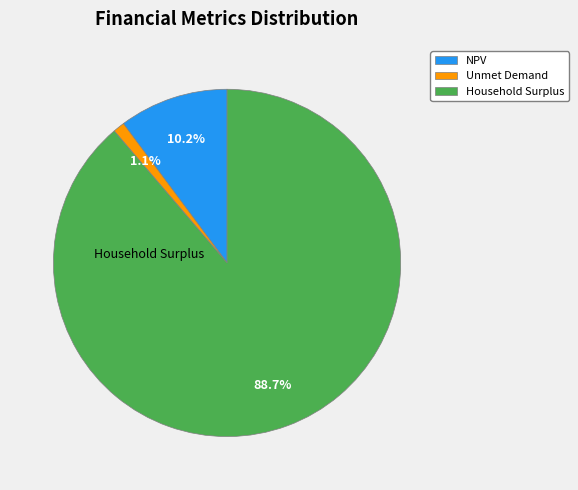

What is the total percentage of Unmet Demand and NPV?

11.3%